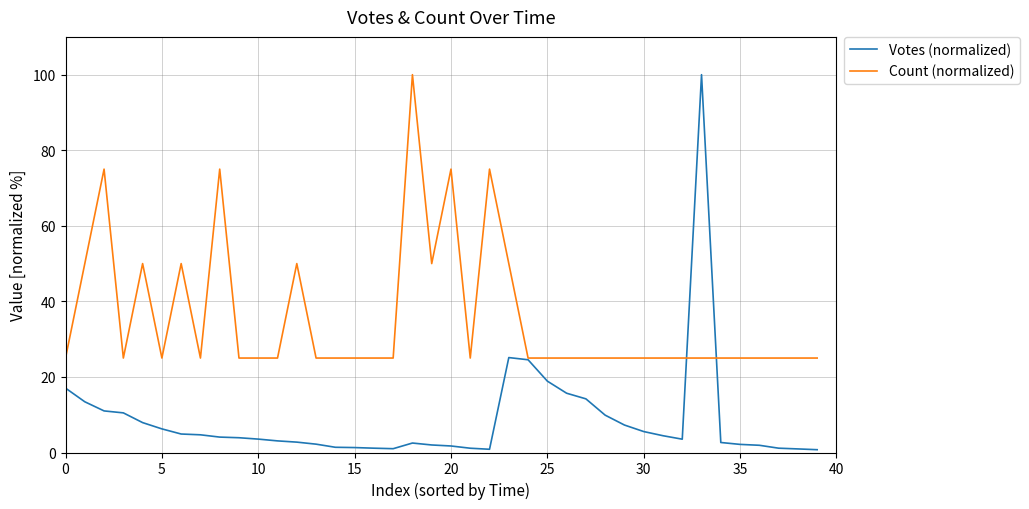

At how many categories does at least one series exceed 19?

40